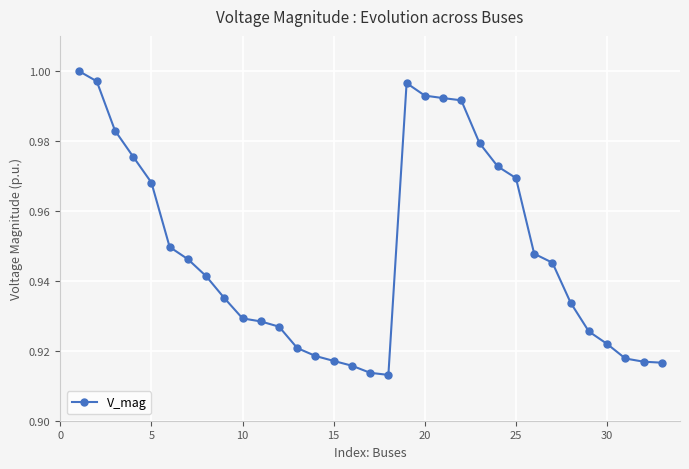

True or false: the data has more than 0 interior local peaks.

True